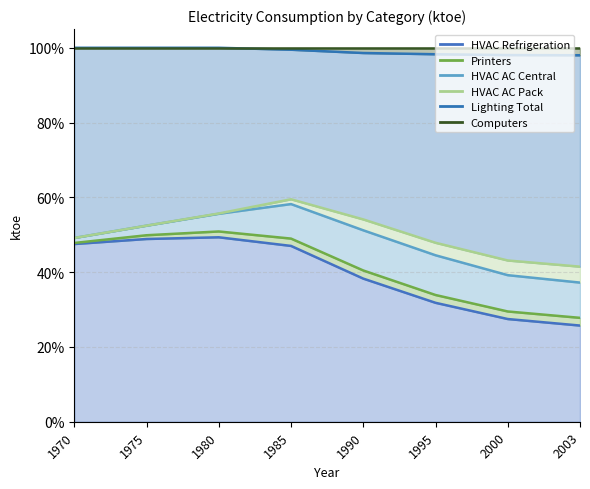

Rank the categories by Lighting Total line value from highest to lowest.

1970, 1975, 1980, 1985, 1990, 1995, 2000, 2003